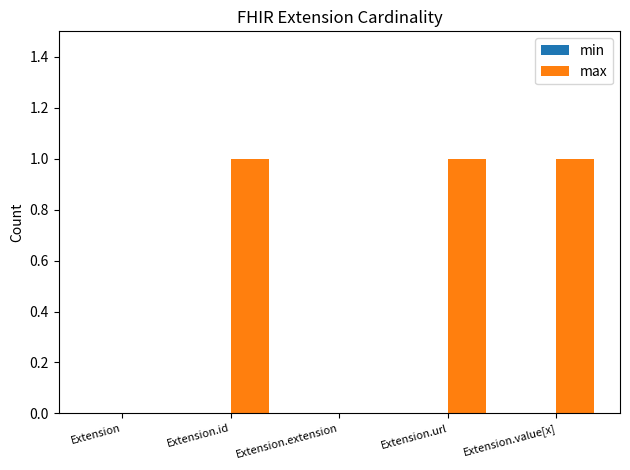

Is it true that the value at Extension.value[x] is 1?

True